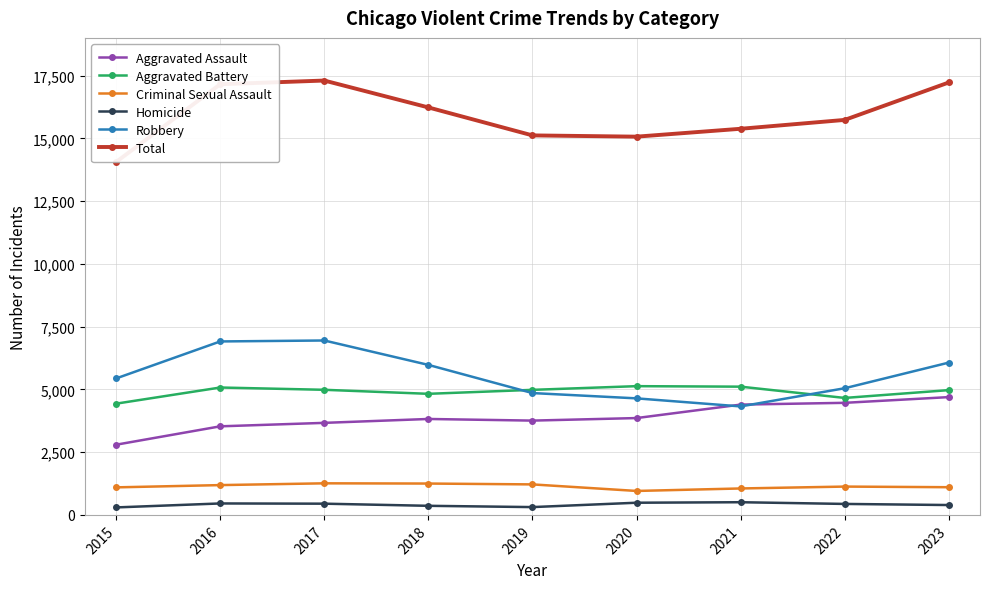

True or false: Homicide and Aggravated Battery cross at least once.

False